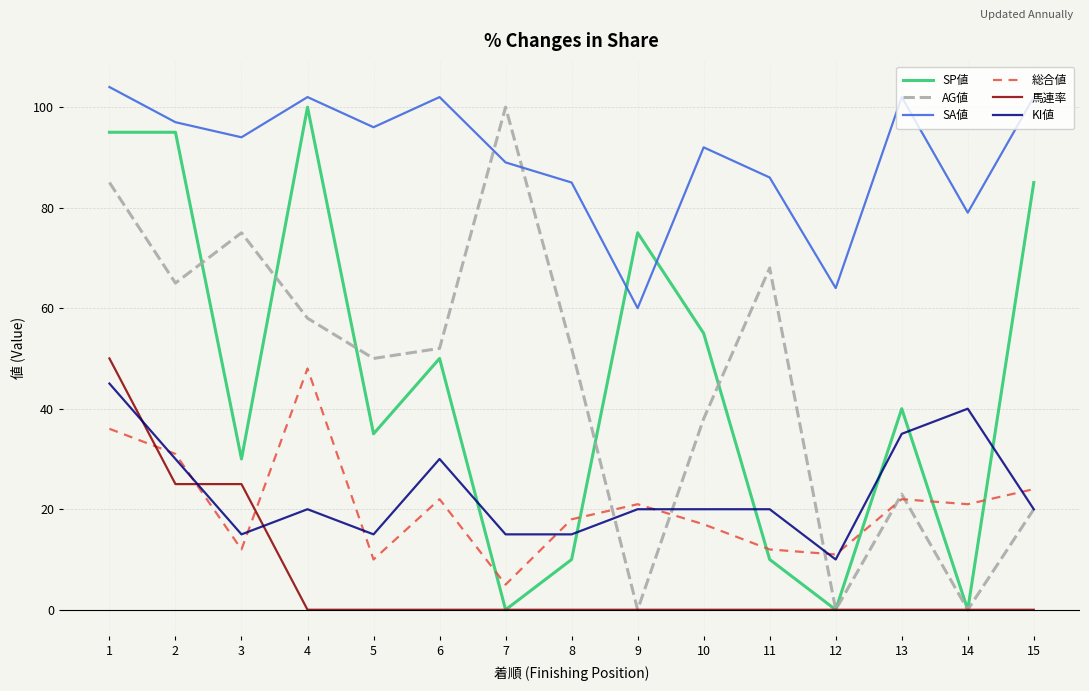

Which series has the largest total across all categories?

SA値